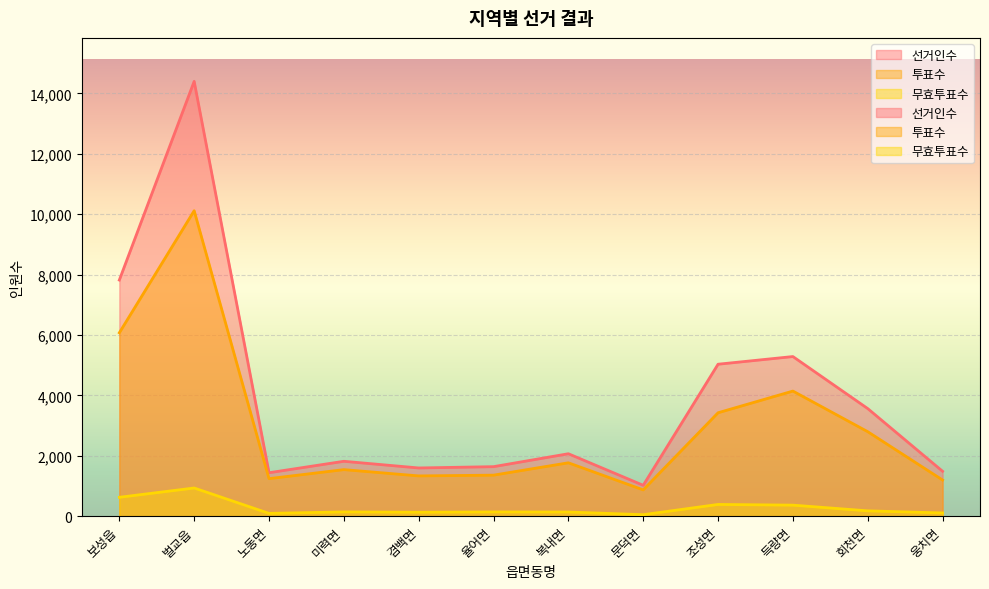

What is the maximum value for 투표수?

10113